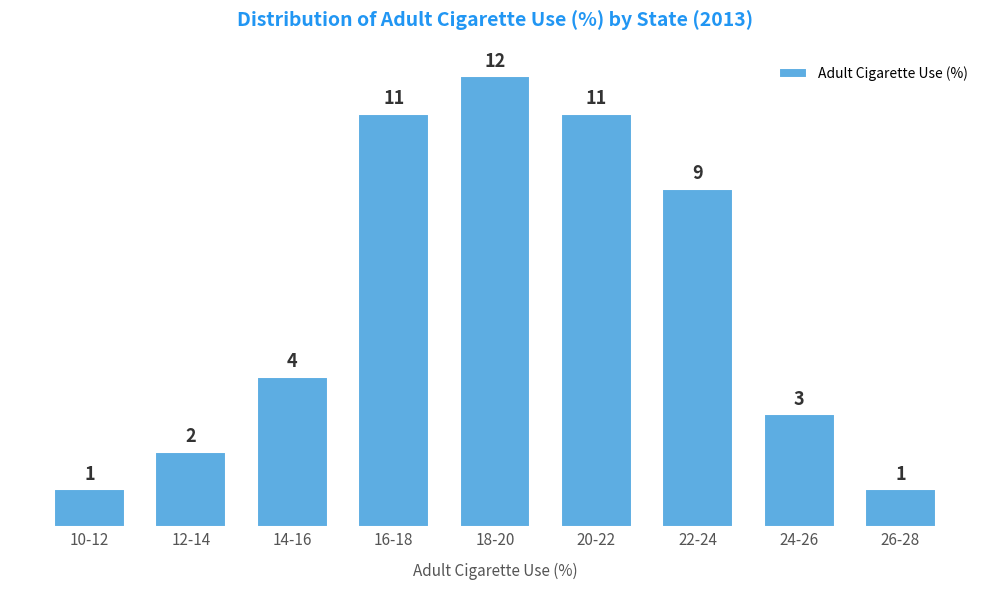

Reading left to right, transcribe all the data shown in this chart.

1	2	4	11	12	11	9	3	1